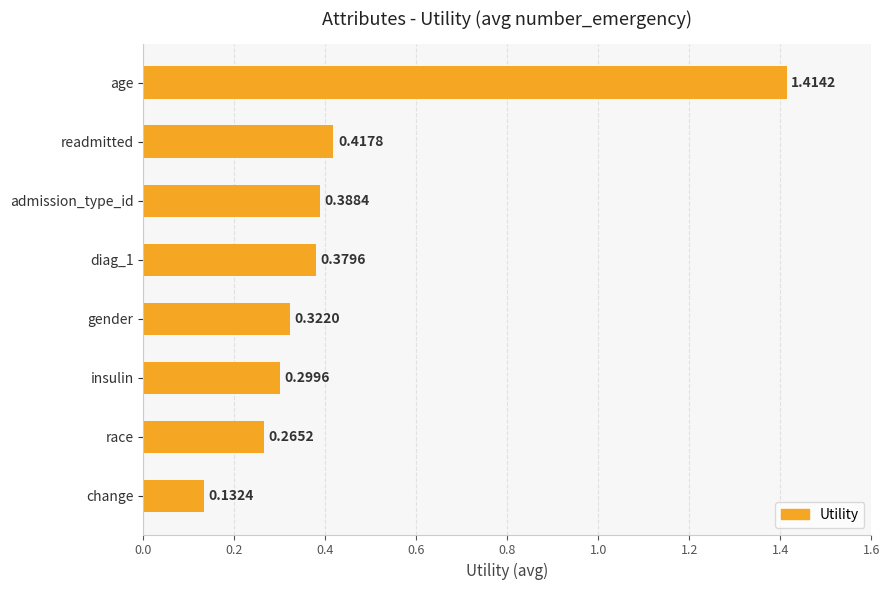

Which category has the lowest value across all series?

change